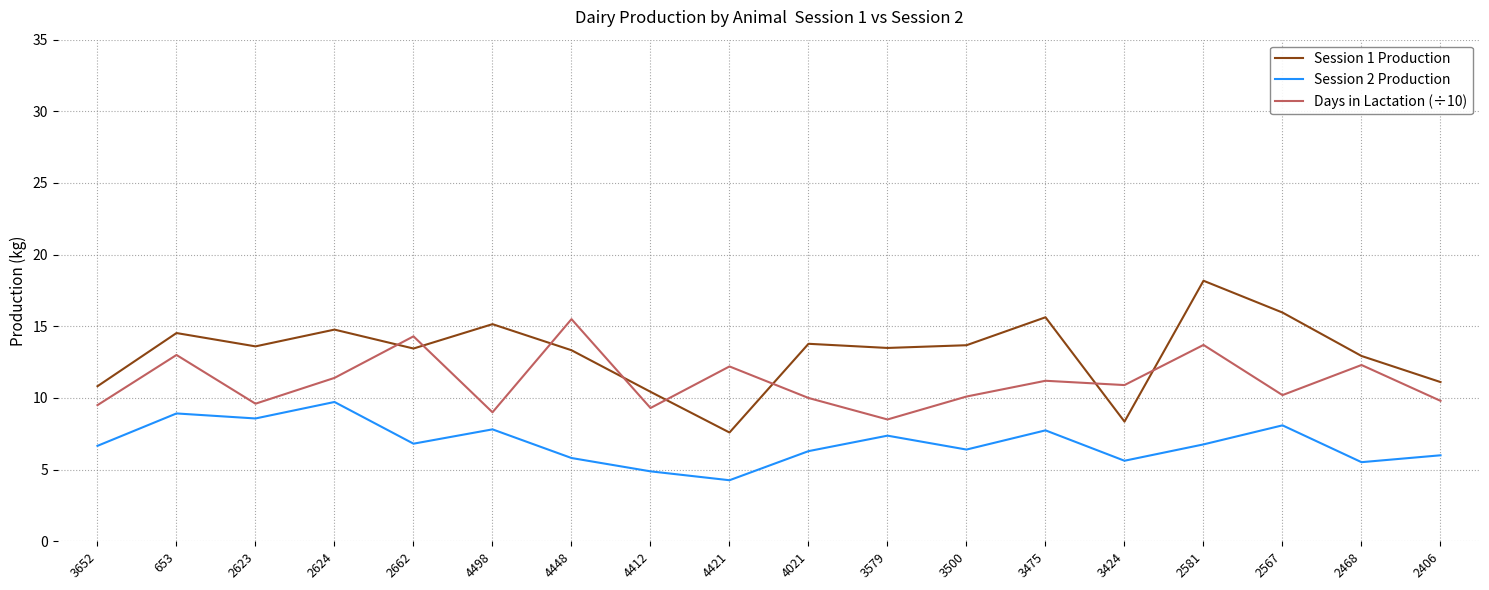

At how many categories does at least one series exceed 5?

18